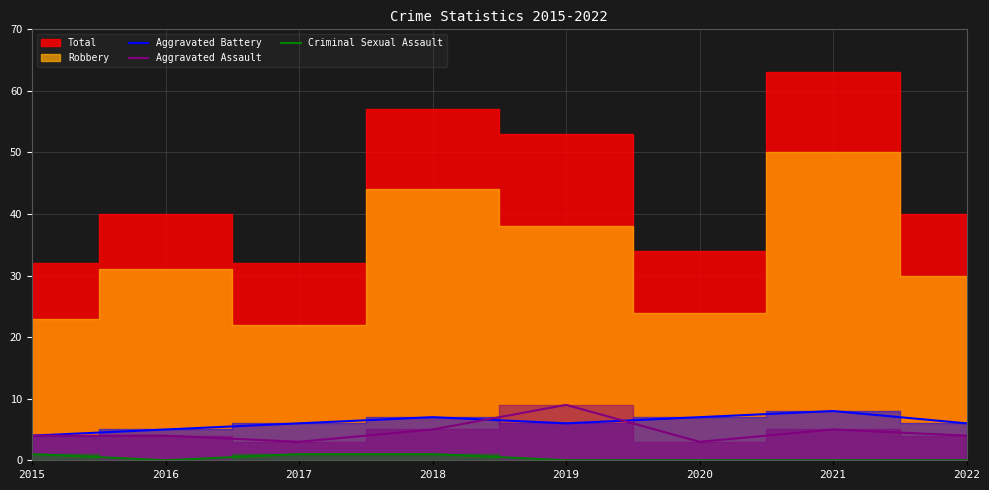

What is the sum of the Aggravated Battery values at 2021 and 2017?

14